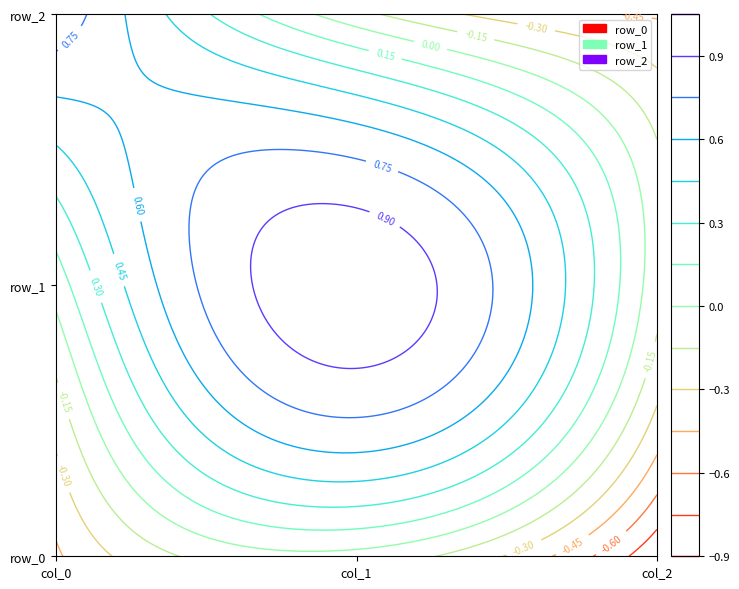

Is the value of row_2 at col_1 greater than the value of row_0 at col_2?

Yes